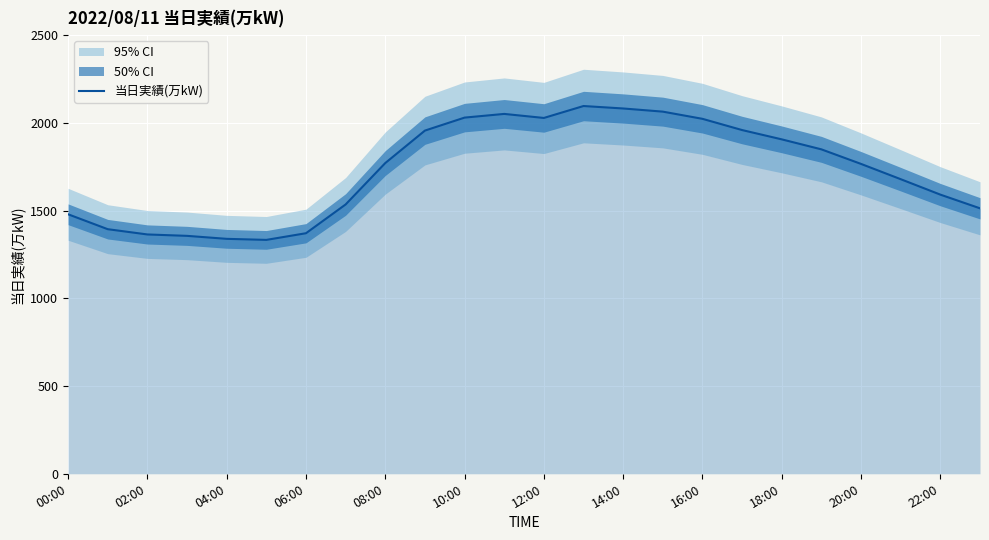

What is the lowest value of the 当日実績(万kW) series?

1333